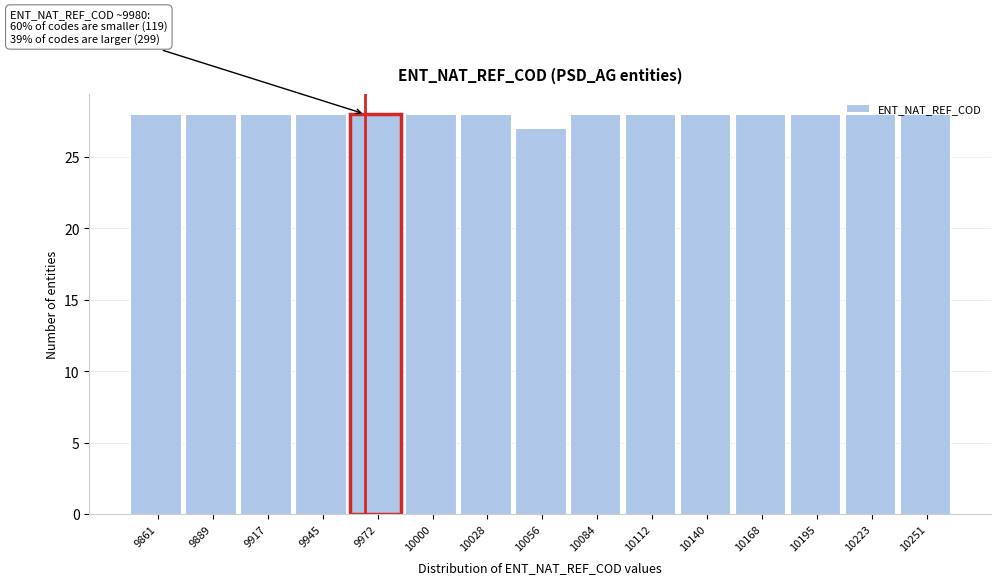

What is the maximum value shown in the chart?

28